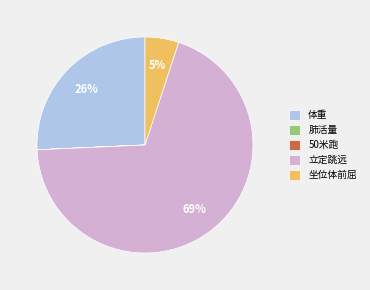

Is the sum of 体重 and 坐位体前屈 greater than half?

No